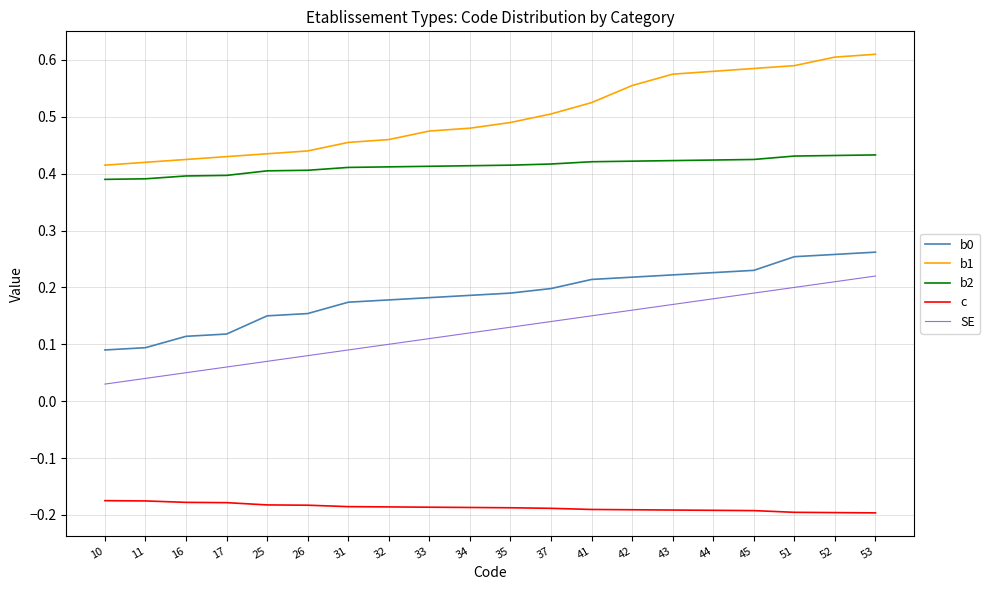

The value of b1 at 37 is 0.5. True or false?

True